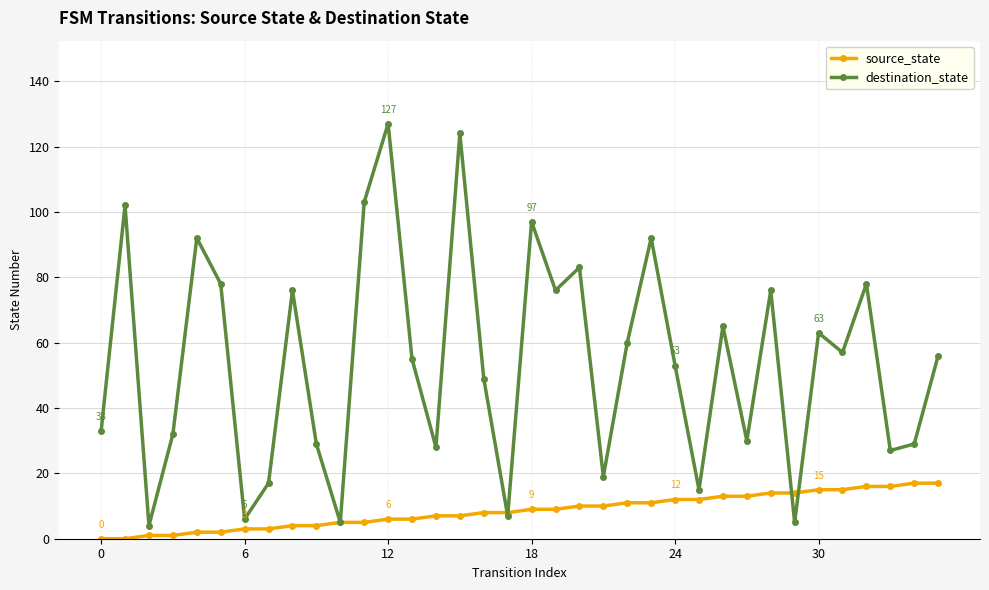

Which series has the largest range (max minus min)?

destination_state